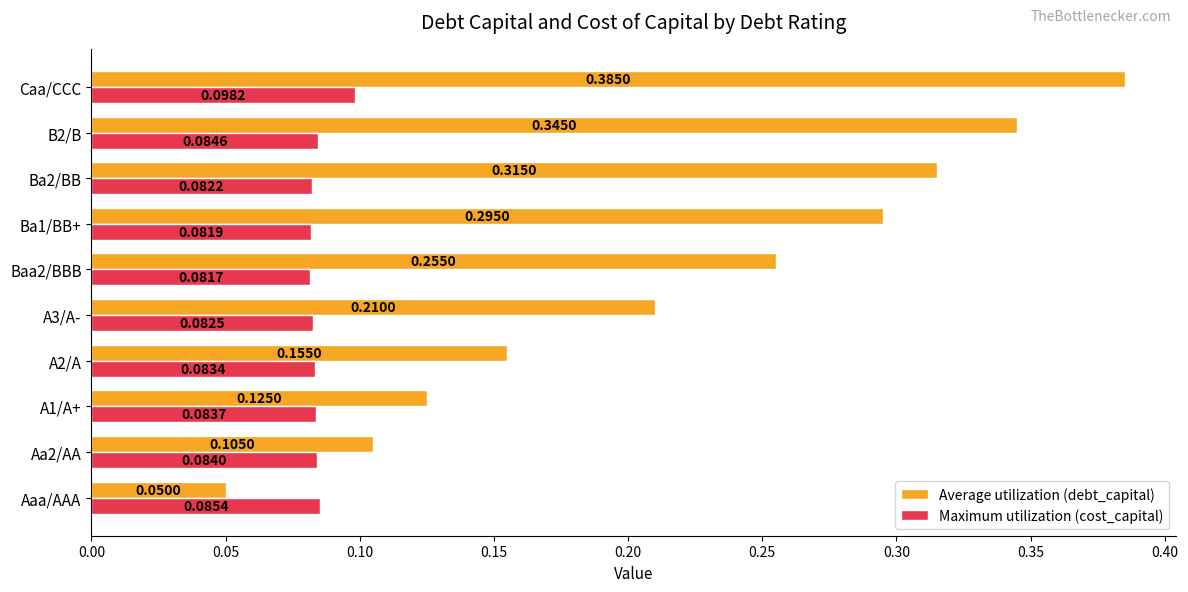

What is the sum of all Maximum utilization (cost_capital) values?

0.8